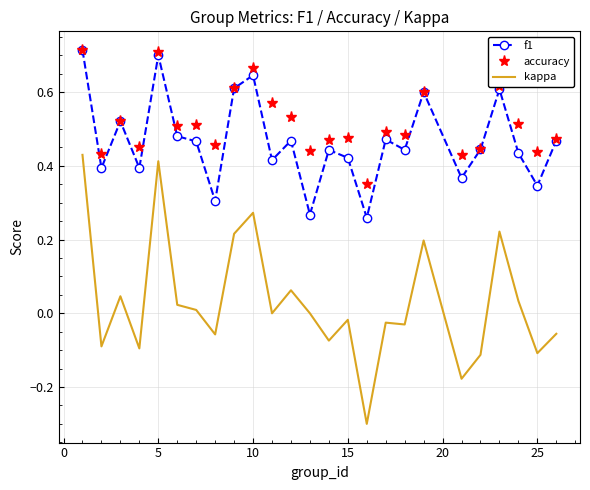

Which series has the largest total across all categories?

accuracy